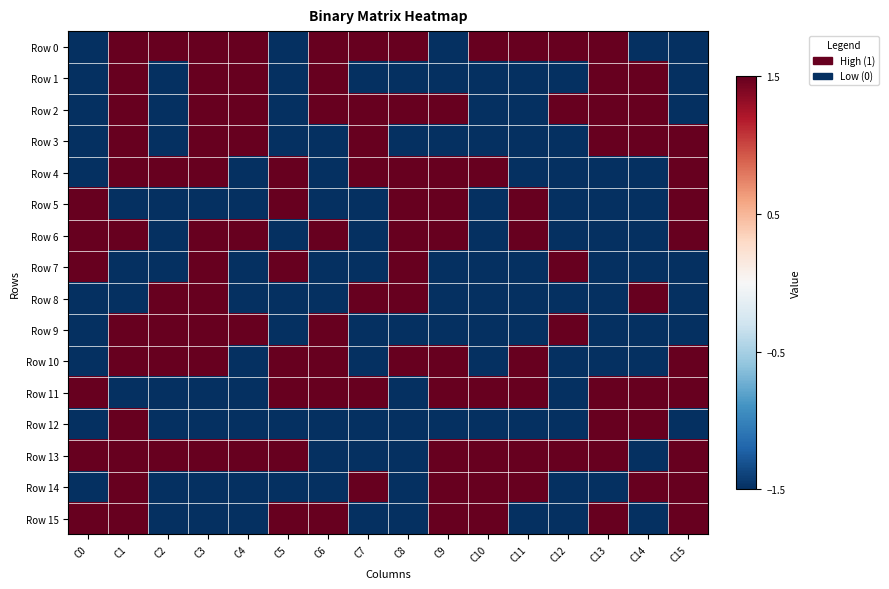

Reading left to right, extract all data points from this chart.

Row 0: C0=-1.5	C1=1.5	C2=1.5	C3=1.5	C4=1.5	C5=-1.5	C6=1.5	C7=1.5	C8=1.5	C9=-1.5	C10=1.5	C11=1.5	C12=1.5	C13=1.5	C14=-1.5	C15=-1.5
Row 1: C0=-1.5	C1=1.5	C2=-1.5	C3=1.5	C4=1.5	C5=-1.5	C6=1.5	C7=-1.5	C8=-1.5	C9=-1.5	C10=-1.5	C11=-1.5	C12=-1.5	C13=1.5	C14=1.5	C15=-1.5
Row 2: C0=-1.5	C1=1.5	C2=-1.5	C3=1.5	C4=1.5	C5=-1.5	C6=1.5	C7=1.5	C8=1.5	C9=1.5	C10=-1.5	C11=-1.5	C12=1.5	C13=1.5	C14=1.5	C15=-1.5
Row 3: C0=-1.5	C1=1.5	C2=-1.5	C3=1.5	C4=1.5	C5=-1.5	C6=-1.5	C7=1.5	C8=-1.5	C9=-1.5	C10=-1.5	C11=-1.5	C12=-1.5	C13=1.5	C14=1.5	C15=1.5
Row 4: C0=-1.5	C1=1.5	C2=1.5	C3=1.5	C4=-1.5	C5=1.5	C6=-1.5	C7=1.5	C8=1.5	C9=1.5	C10=1.5	C11=-1.5	C12=-1.5	C13=-1.5	C14=-1.5	C15=1.5
Row 5: C0=1.5	C1=-1.5	C2=-1.5	C3=-1.5	C4=-1.5	C5=1.5	C6=-1.5	C7=-1.5	C8=1.5	C9=1.5	C10=-1.5	C11=1.5	C12=-1.5	C13=-1.5	C14=-1.5	C15=1.5
Row 6: C0=1.5	C1=1.5	C2=-1.5	C3=1.5	C4=1.5	C5=-1.5	C6=1.5	C7=-1.5	C8=1.5	C9=1.5	C10=-1.5	C11=1.5	C12=-1.5	C13=-1.5	C14=-1.5	C15=1.5
Row 7: C0=1.5	C1=-1.5	C2=-1.5	C3=1.5	C4=-1.5	C5=1.5	C6=-1.5	C7=-1.5	C8=1.5	C9=-1.5	C10=-1.5	C11=-1.5	C12=1.5	C13=-1.5	C14=-1.5	C15=-1.5
Row 8: C0=-1.5	C1=-1.5	C2=1.5	C3=1.5	C4=-1.5	C5=-1.5	C6=-1.5	C7=1.5	C8=1.5	C9=-1.5	C10=-1.5	C11=-1.5	C12=-1.5	C13=-1.5	C14=1.5	C15=-1.5
Row 9: C0=-1.5	C1=1.5	C2=1.5	C3=1.5	C4=1.5	C5=-1.5	C6=1.5	C7=-1.5	C8=-1.5	C9=-1.5	C10=-1.5	C11=-1.5	C12=1.5	C13=-1.5	C14=-1.5	C15=-1.5
Row 10: C0=-1.5	C1=1.5	C2=1.5	C3=1.5	C4=-1.5	C5=1.5	C6=1.5	C7=-1.5	C8=1.5	C9=1.5	C10=-1.5	C11=1.5	C12=-1.5	C13=-1.5	C14=-1.5	C15=1.5
Row 11: C0=1.5	C1=-1.5	C2=-1.5	C3=-1.5	C4=-1.5	C5=1.5	C6=1.5	C7=1.5	C8=-1.5	C9=1.5	C10=1.5	C11=1.5	C12=-1.5	C13=1.5	C14=1.5	C15=1.5
Row 12: C0=-1.5	C1=1.5	C2=-1.5	C3=-1.5	C4=-1.5	C5=-1.5	C6=-1.5	C7=-1.5	C8=-1.5	C9=-1.5	C10=-1.5	C11=-1.5	C12=-1.5	C13=1.5	C14=1.5	C15=-1.5
Row 13: C0=1.5	C1=1.5	C2=1.5	C3=1.5	C4=1.5	C5=1.5	C6=-1.5	C7=-1.5	C8=-1.5	C9=1.5	C10=1.5	C11=1.5	C12=1.5	C13=1.5	C14=-1.5	C15=1.5
Row 14: C0=-1.5	C1=1.5	C2=-1.5	C3=-1.5	C4=-1.5	C5=-1.5	C6=-1.5	C7=1.5	C8=-1.5	C9=1.5	C10=1.5	C11=1.5	C12=-1.5	C13=-1.5	C14=1.5	C15=1.5
Row 15: C0=1.5	C1=1.5	C2=-1.5	C3=-1.5	C4=-1.5	C5=1.5	C6=1.5	C7=-1.5	C8=-1.5	C9=1.5	C10=1.5	C11=-1.5	C12=-1.5	C13=1.5	C14=-1.5	C15=1.5